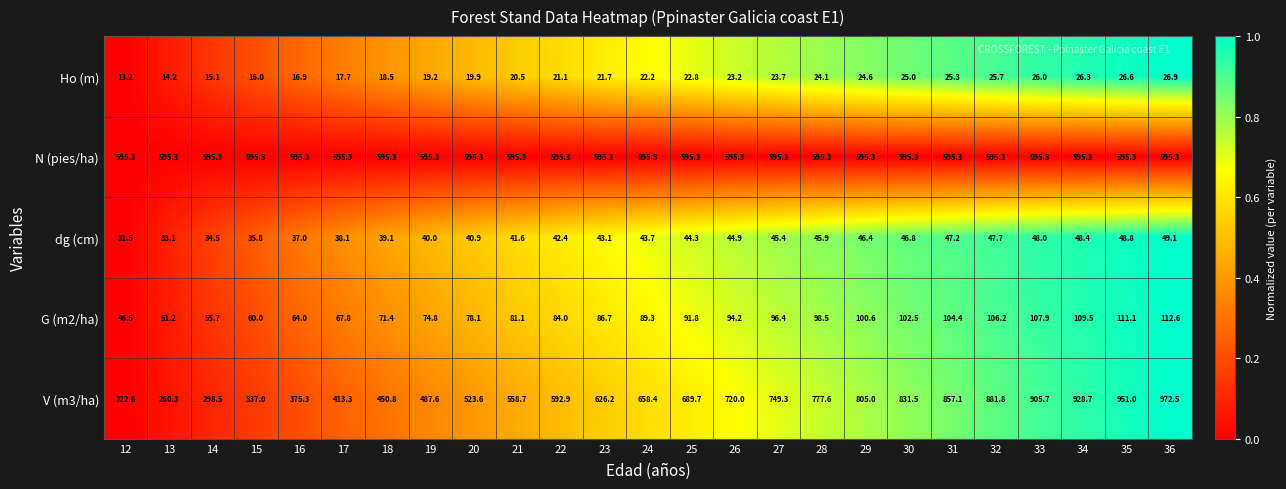

What is the sum of all G (m2/ha) values?

2146.3